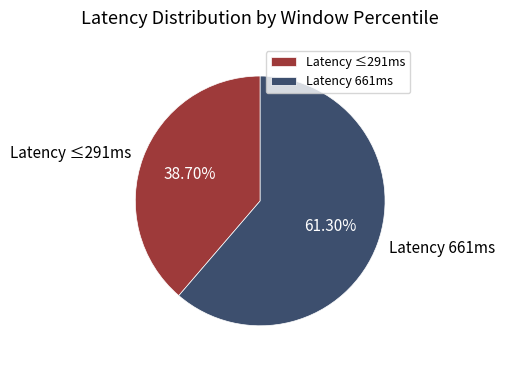

Which has a higher value, Latency 661ms or Latency ≤291ms?

Latency 661ms